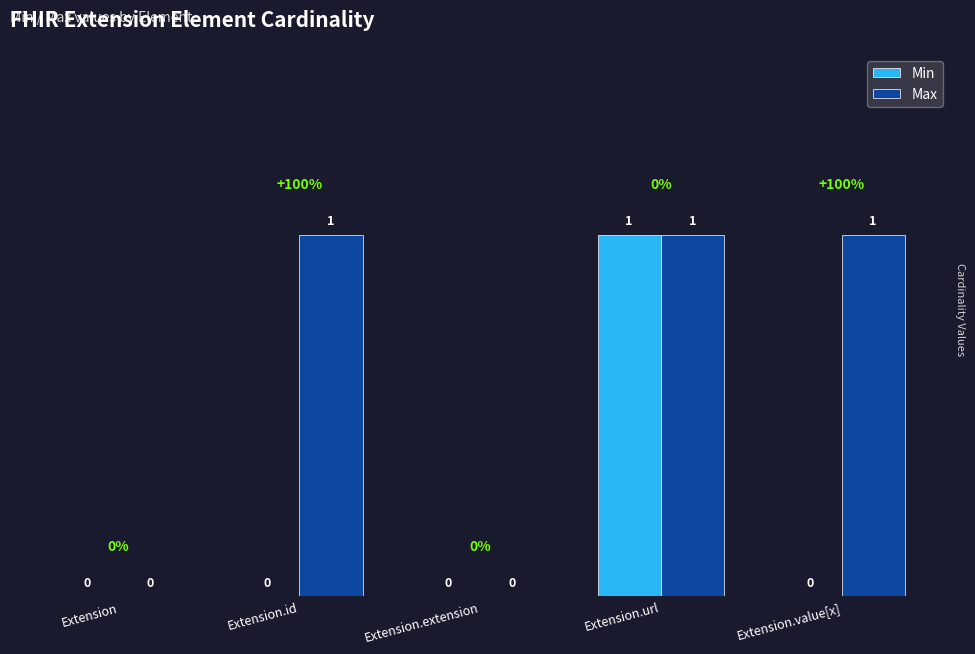

Is it true that Min equals 2 at Extension.url?

False